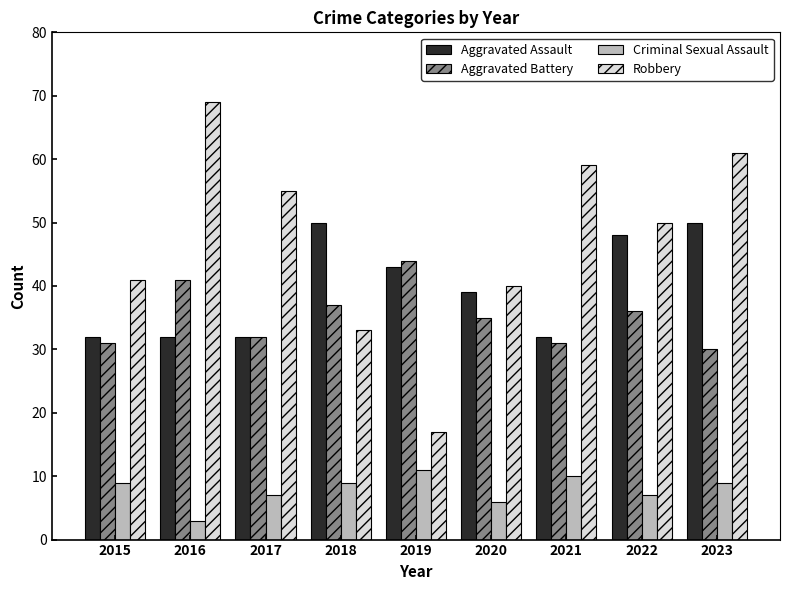

Is it true that Criminal Sexual Assault equals 12 at 2022?

False